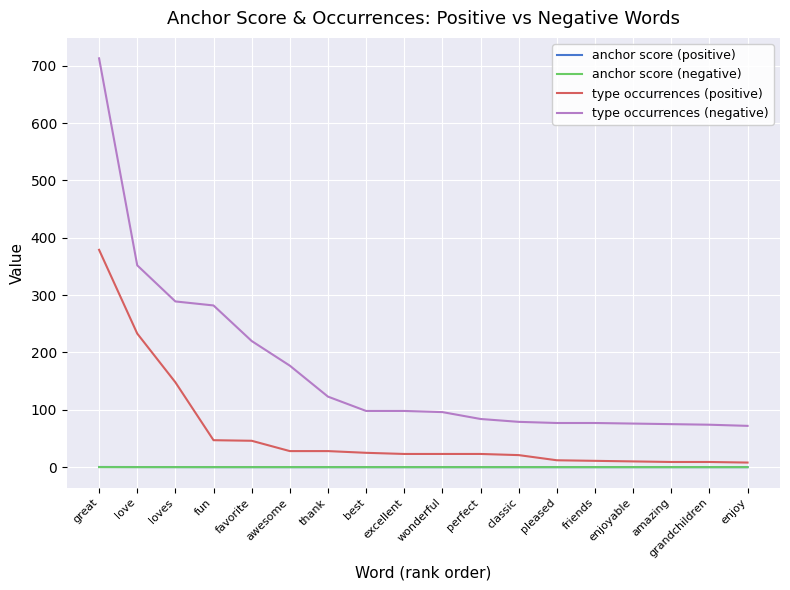

What is the minimum value for type occurrences (negative)?

72.0